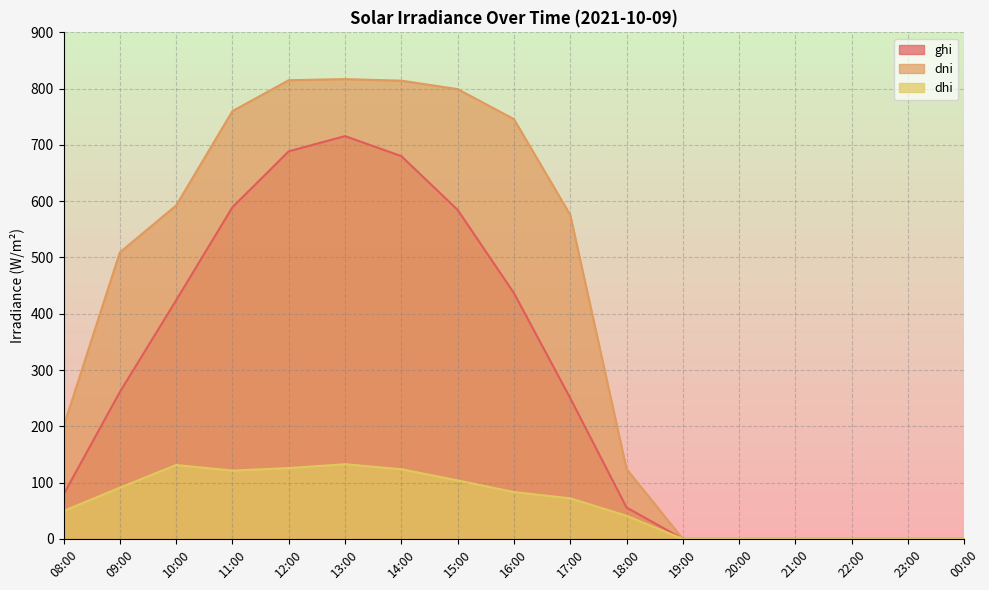

In dhi, how many points are higher than both neighbors (excluding endpoints)?

2